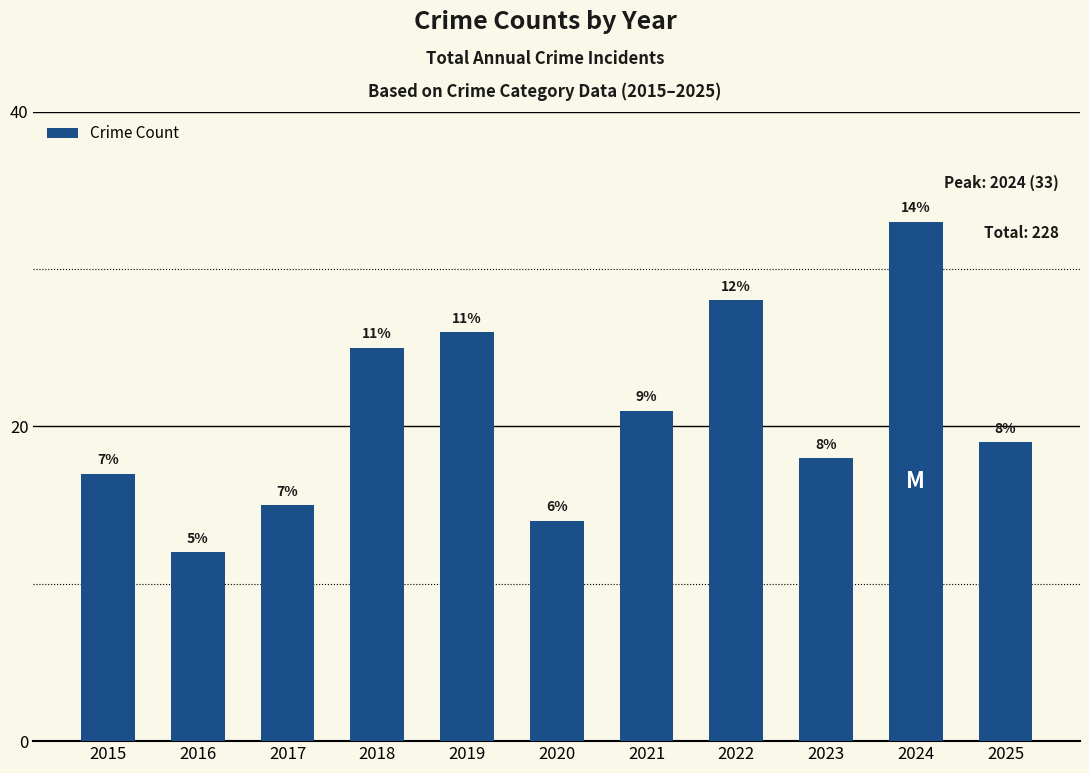

Reading left to right, extract all data points from this chart.

17	12	15	25	26	14	21	28	18	33	19